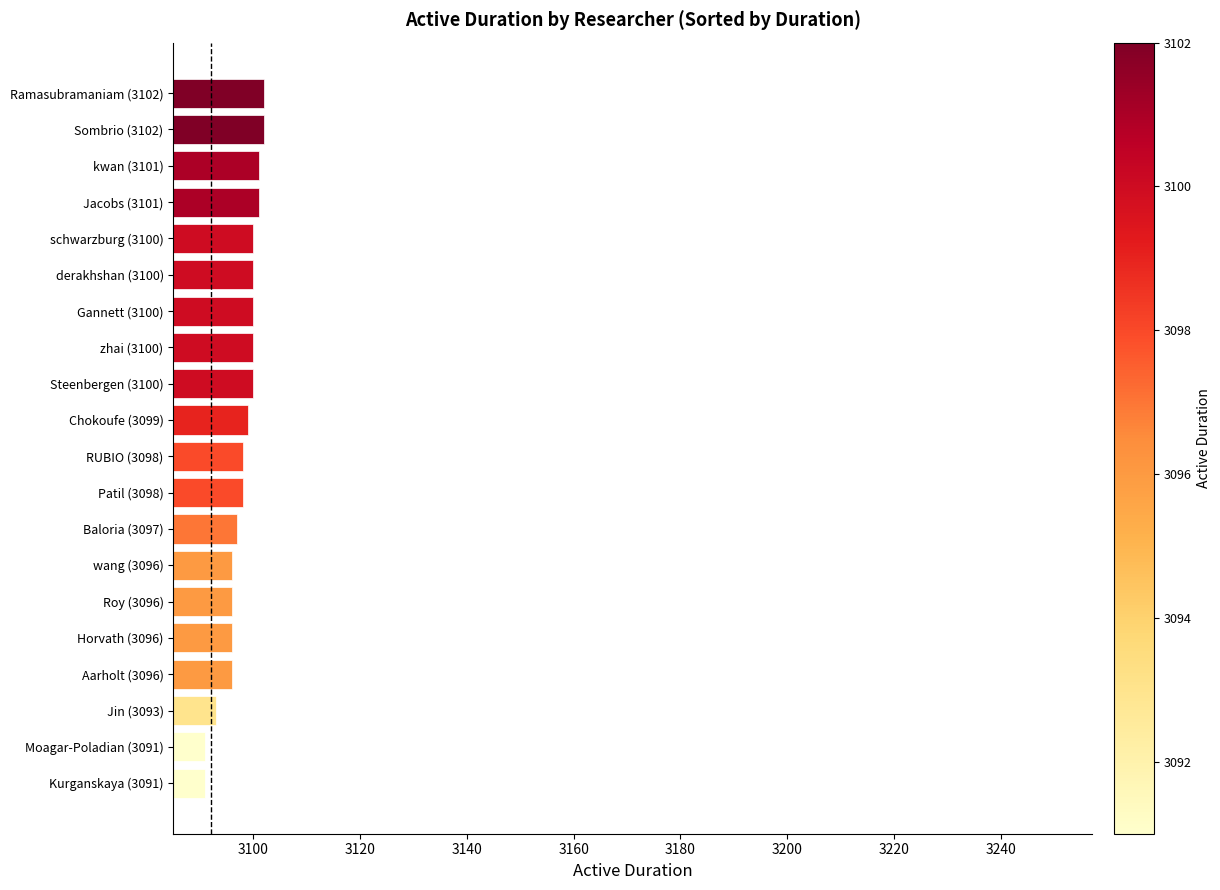

True or false: the data shows 3096 at wang (3096).

True